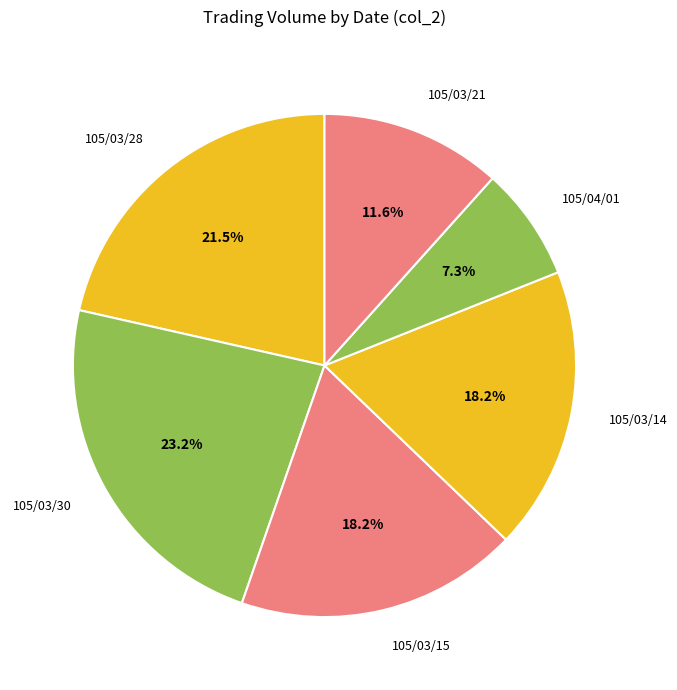

What is the smallest slice in the pie chart?

105/04/01